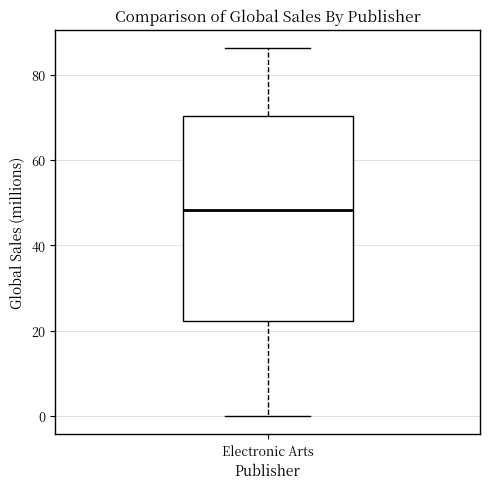

Read this box plot against the y-axis: the position of the median line, the range covered by the box, and the ends of both whiskers. The values are not printed on the chart, so give them approximately, as read against the axis.

median 48, box 22 to 70, whiskers 0 to 86